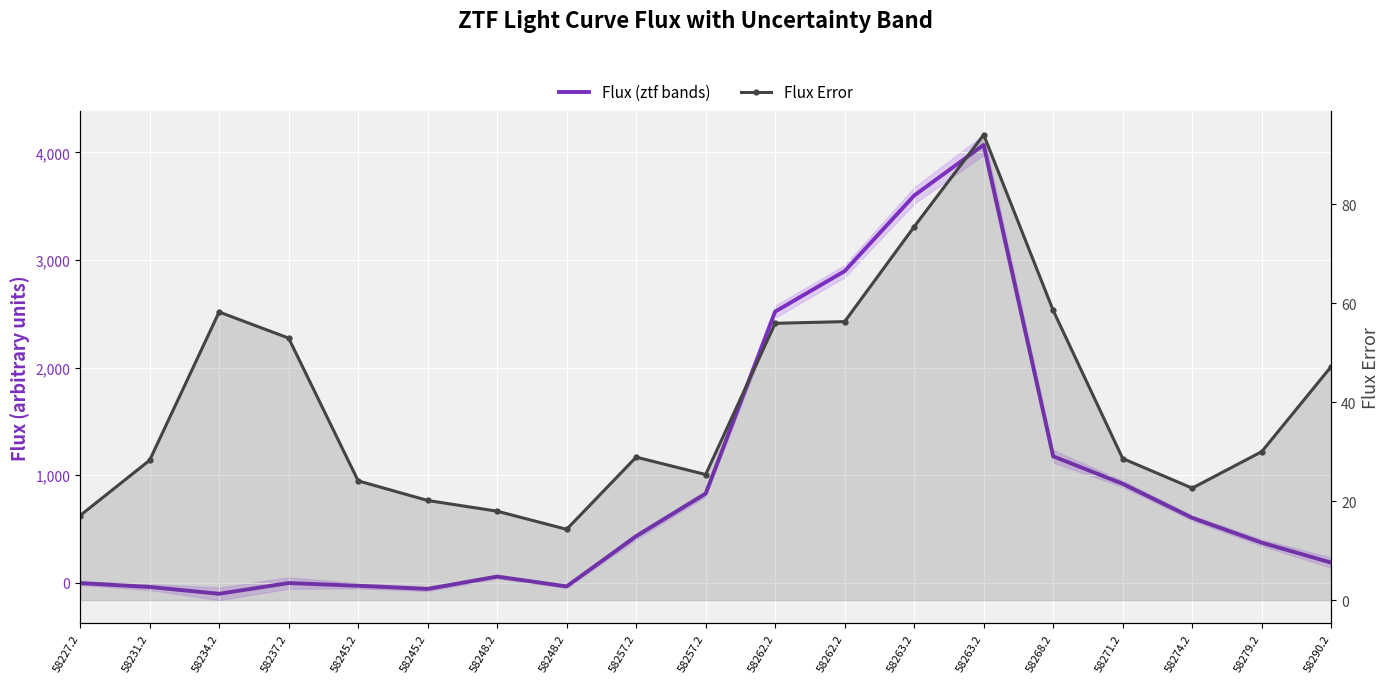

At how many categories does at least one series exceed 2359?

4